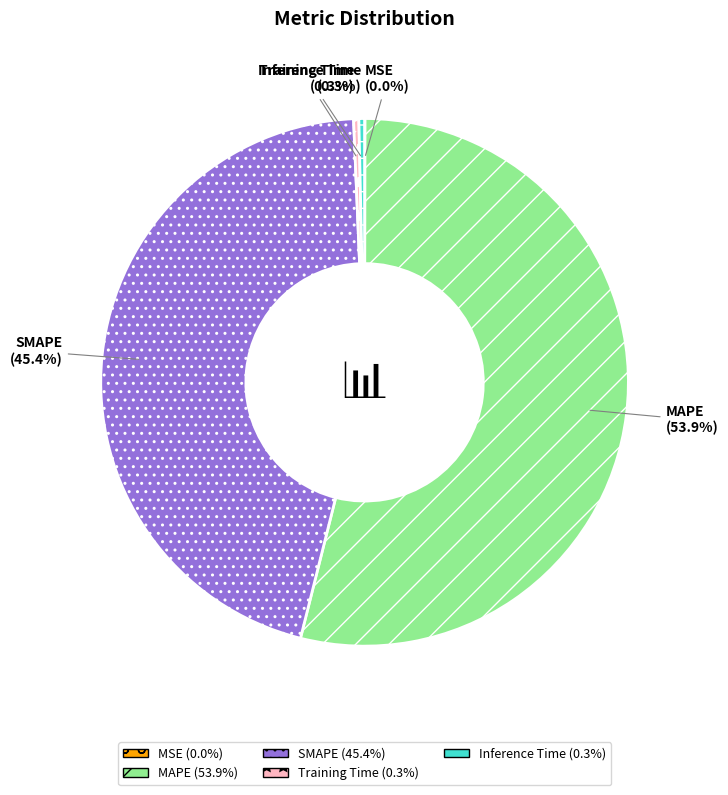

Which category accounts for the majority?

MAPE